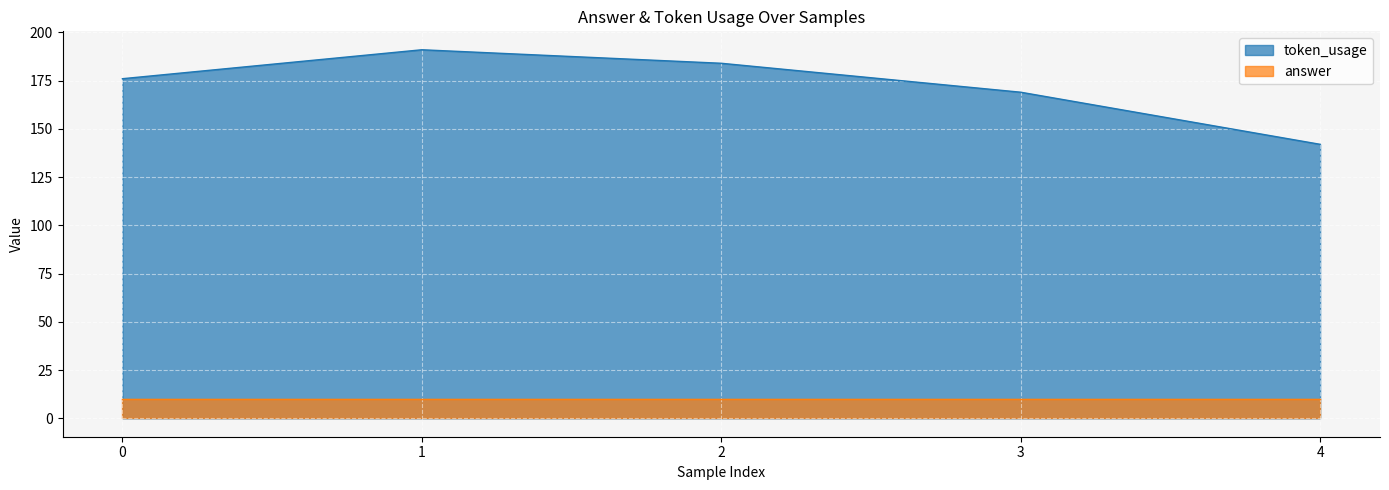

What is the change in value from 1 to 4?

-49